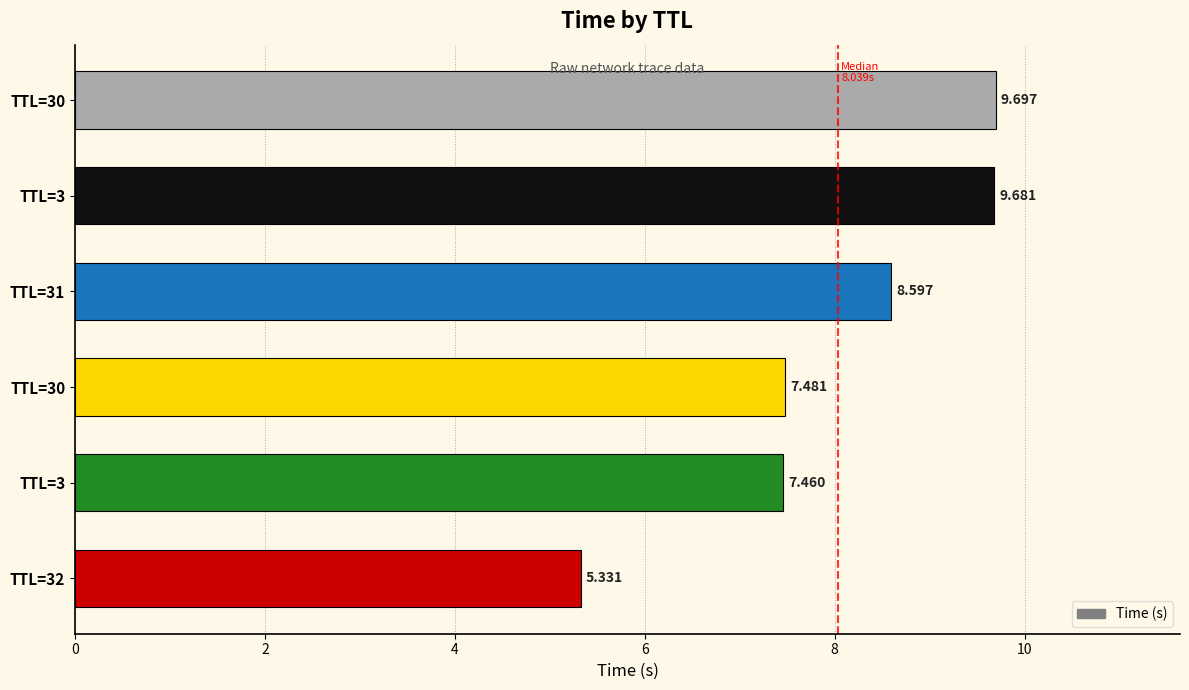

Does the chart contain any negative values?

No